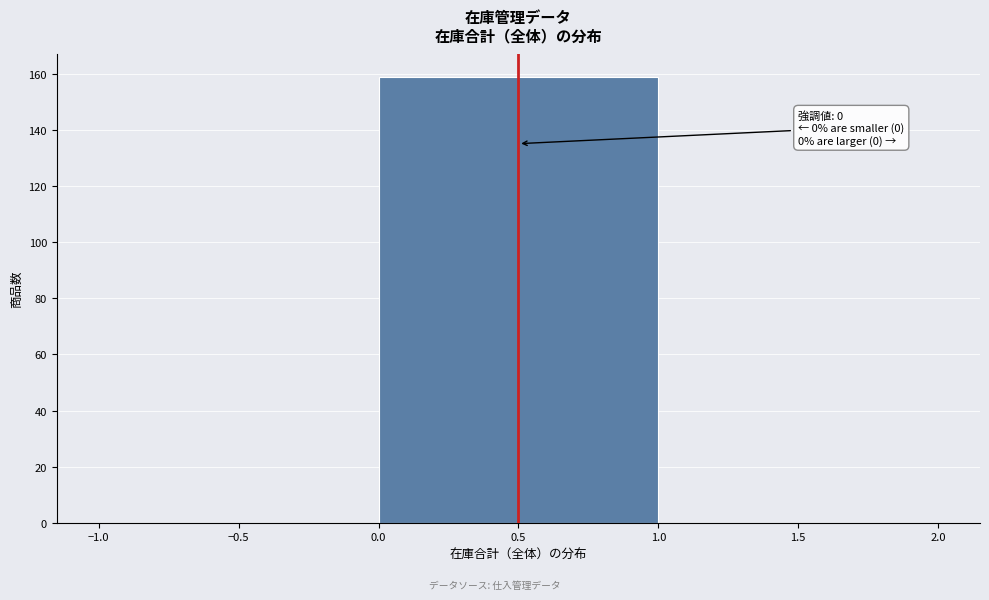

Which range on the x-axis has the tallest bar?

0.0 to 1.0